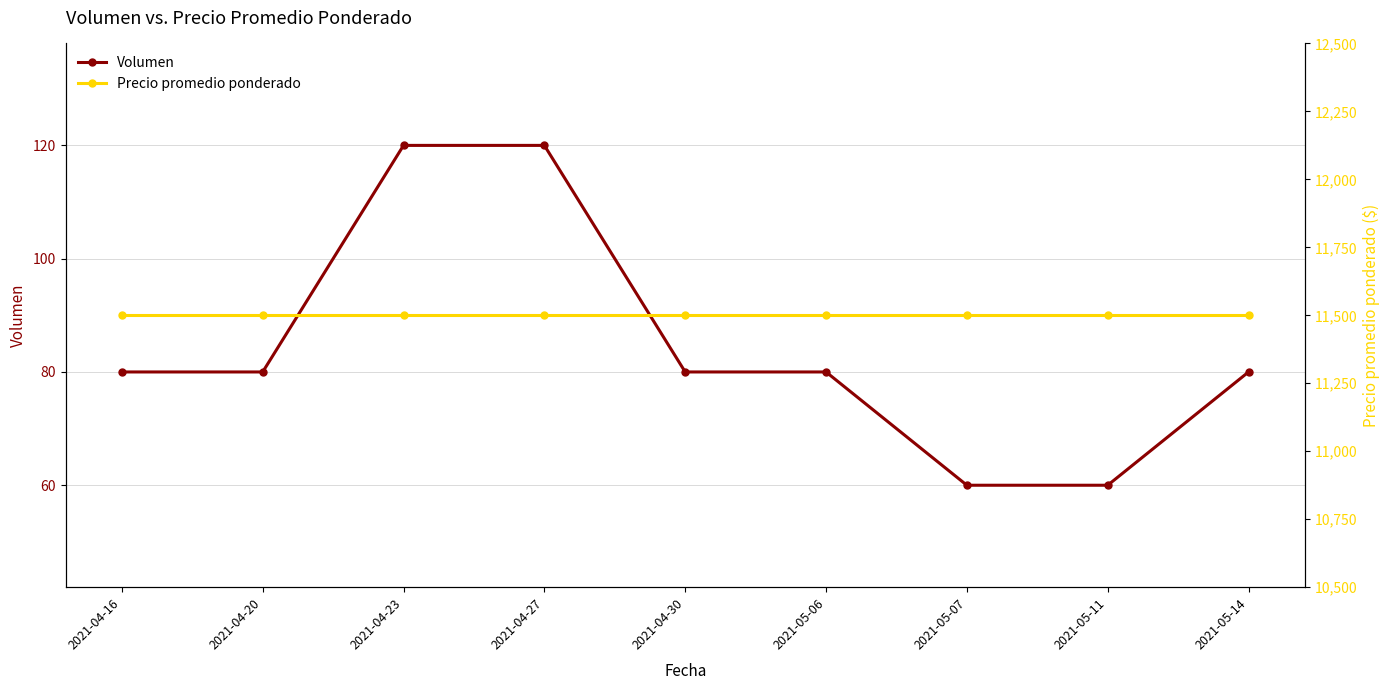

Which category has the highest value across all series?

2021-04-16